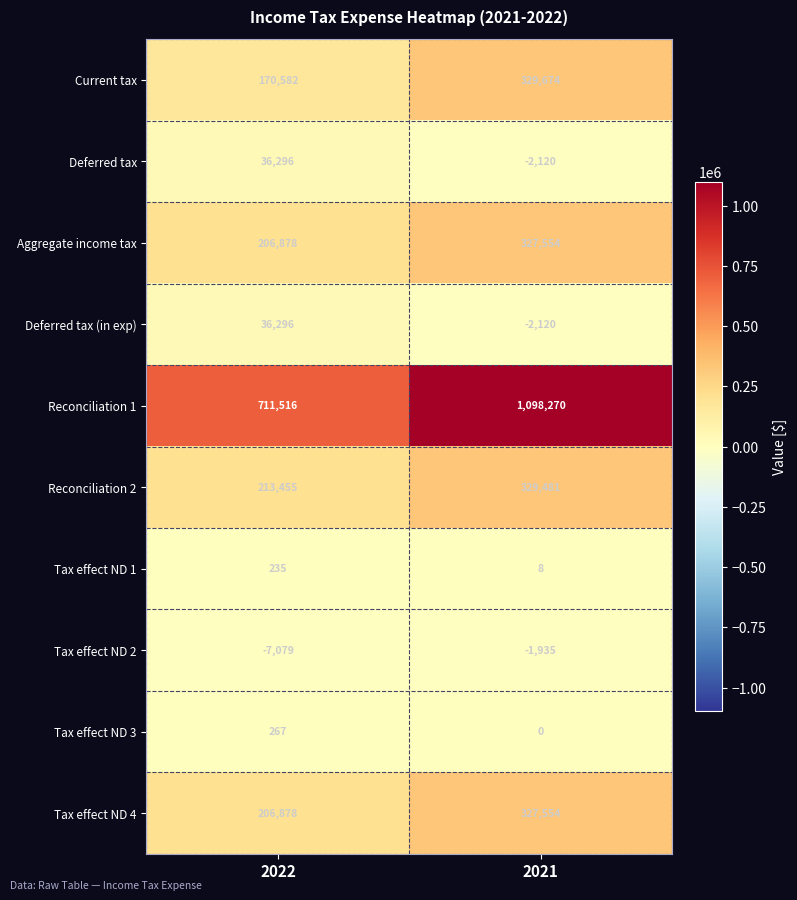

Reading left to right, list all the values displayed in this chart.

Current tax: 170582	329674
Deferred tax: 36296	-2120
Aggregate income tax: 206878	327554
Deferred tax (in exp): 36296	-2120
Reconciliation 1: 711516	1098270
Reconciliation 2: 213455	329481
Tax effect ND 1: 235	8
Tax effect ND 2: -7079	-1935
Tax effect ND 3: 267	0
Tax effect ND 4: 206878	327554